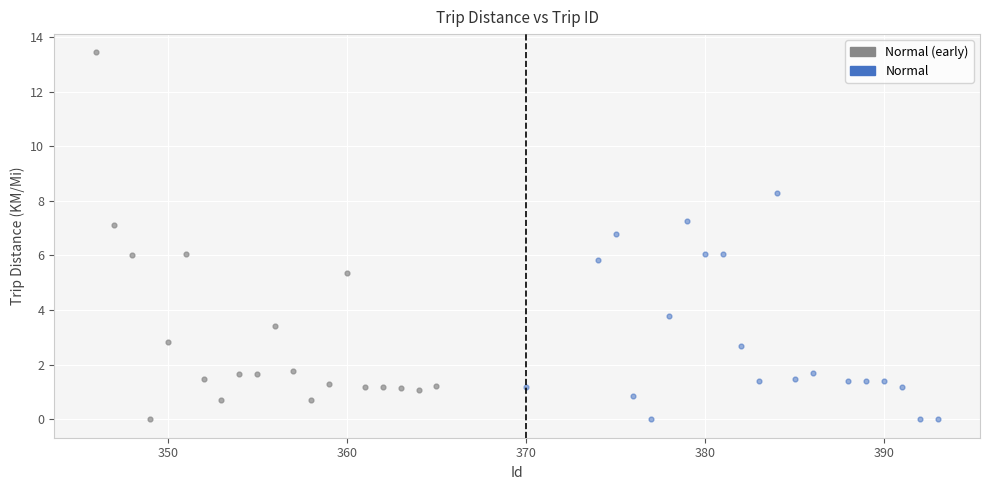

Which series reaches the maximum Y coordinate?

Normal (early)